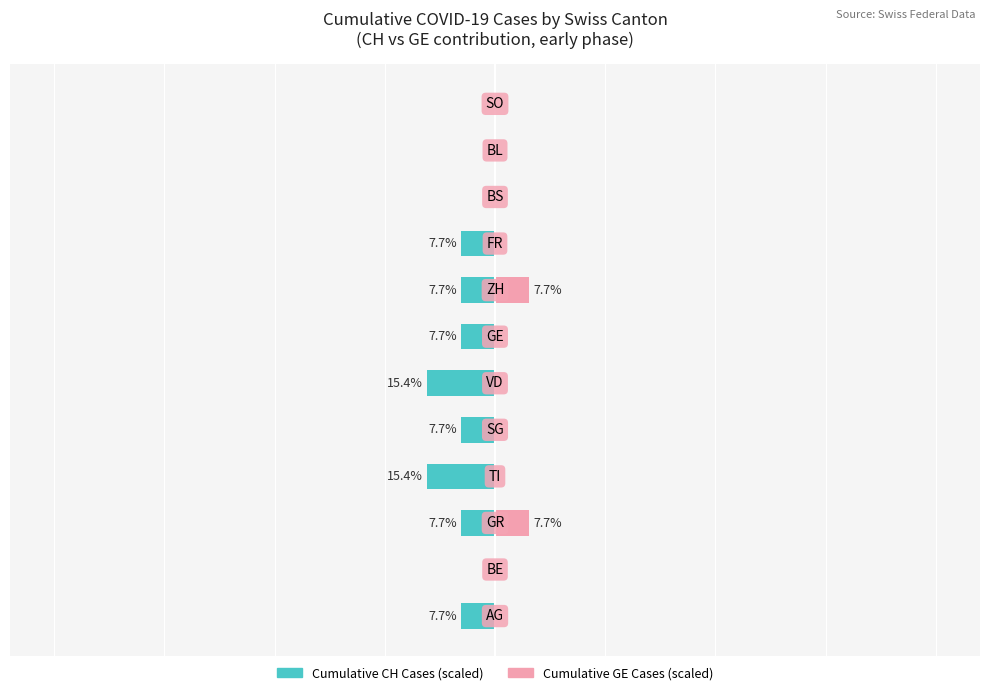

How many data points in Cumulative GE Cases (scaled) are above 0?

2